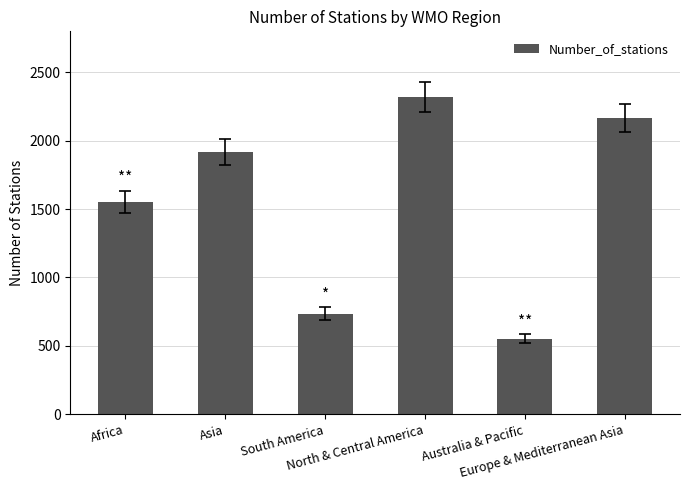

The value at North & Central America is 3944. True or false?

False